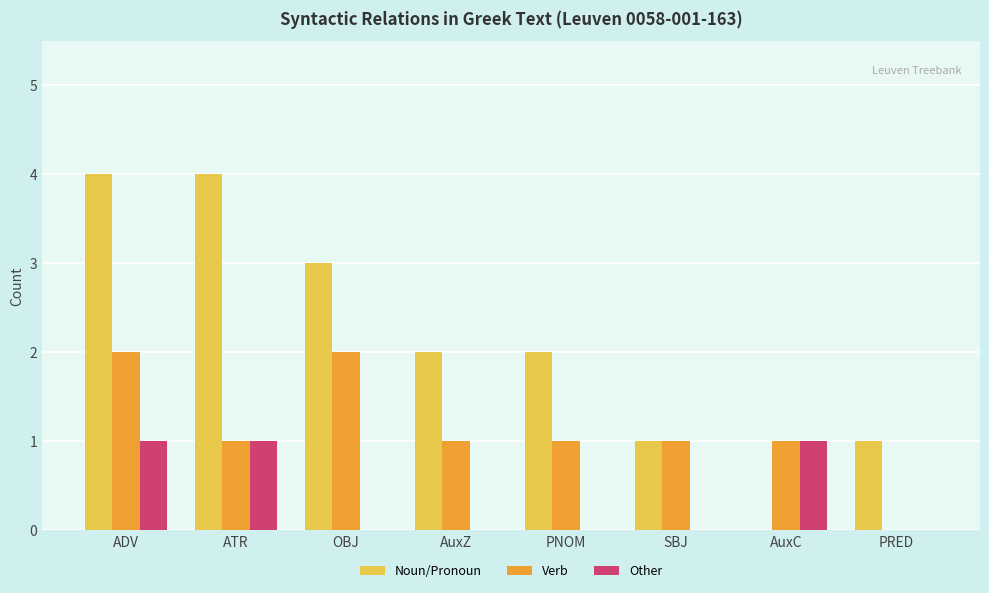

What is the sum of all Noun/Pronoun values?

17